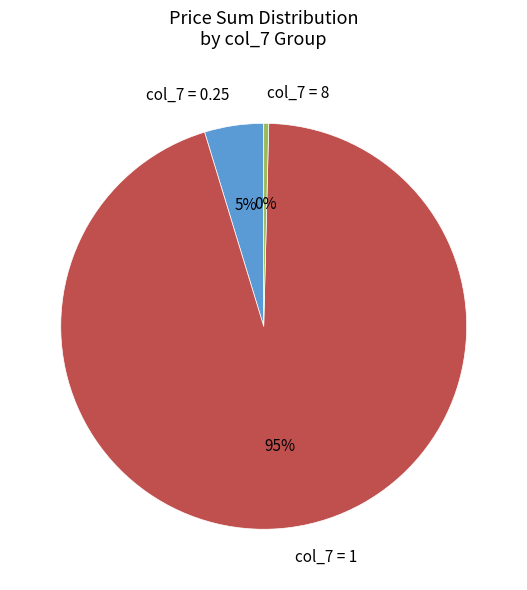

Rank the categories by value from highest to lowest.

col_7 = 1, col_7 = 0.25, col_7 = 8